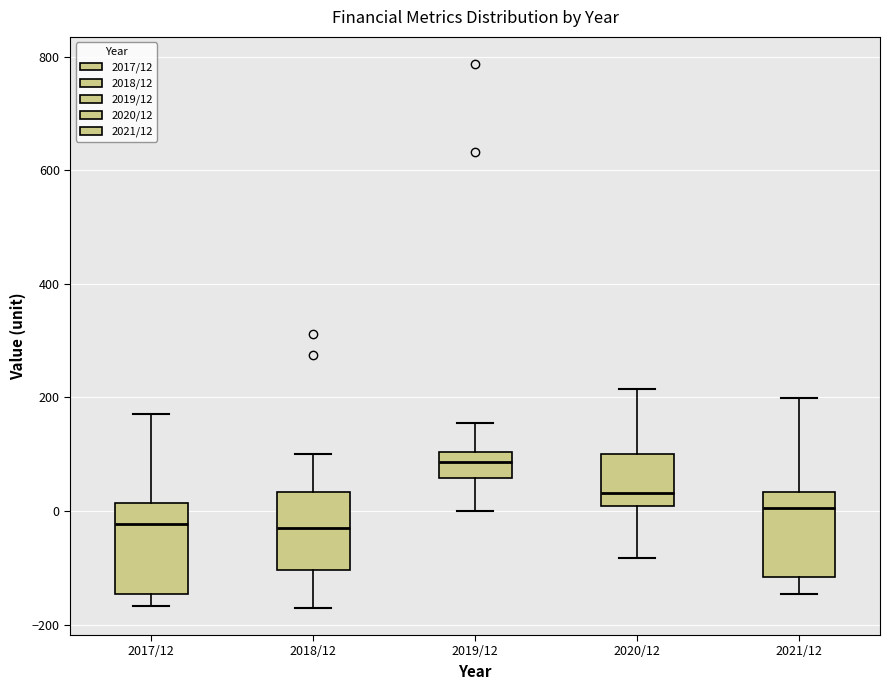

Reading left to right, transcribe this box plot: for each box, give where its median line is, the range the box spans, and where its two whiskers end, as read against the y-axis. The values are not printed on the chart, so give them approximately, as read against the axis.

2017/12: median -20, box -140 to 20, whiskers -160 to 180
2018/12: median -20, box -100 to 40, whiskers -180 to 100
2019/12: median 80, box 60 to 100, whiskers 0 to 160
2020/12: median 40, box 0 to 100, whiskers -80 to 220
2021/12: median 0, box -120 to 40, whiskers -140 to 200